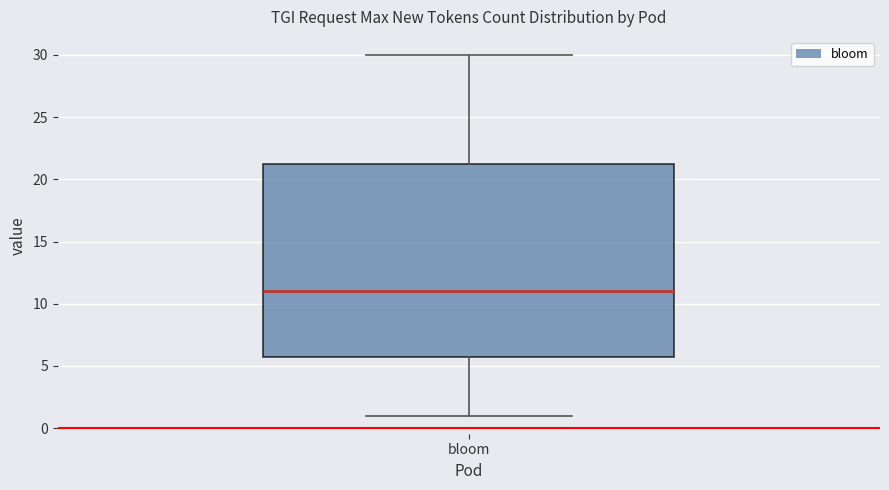

Read this box plot against the y-axis: the position of the median line, the range covered by the box, and the ends of both whiskers. The values are not printed on the chart, so give them approximately, as read against the axis.

median 11.0, box 6.0 to 21.5, whiskers 1.0 to 30.0